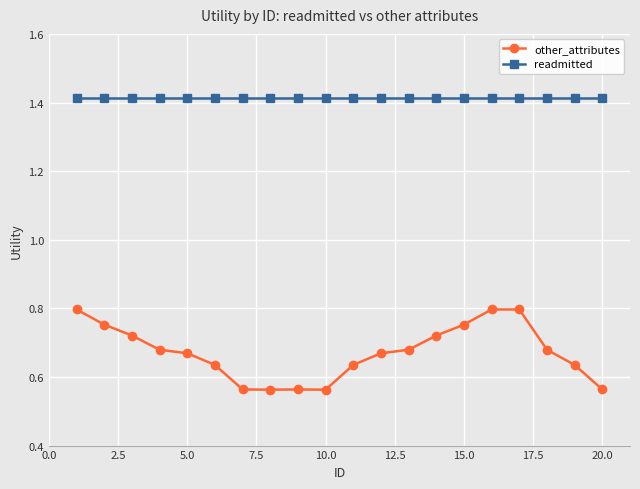

Rank the series by their average value, from highest to lowest.

readmitted, other_attributes